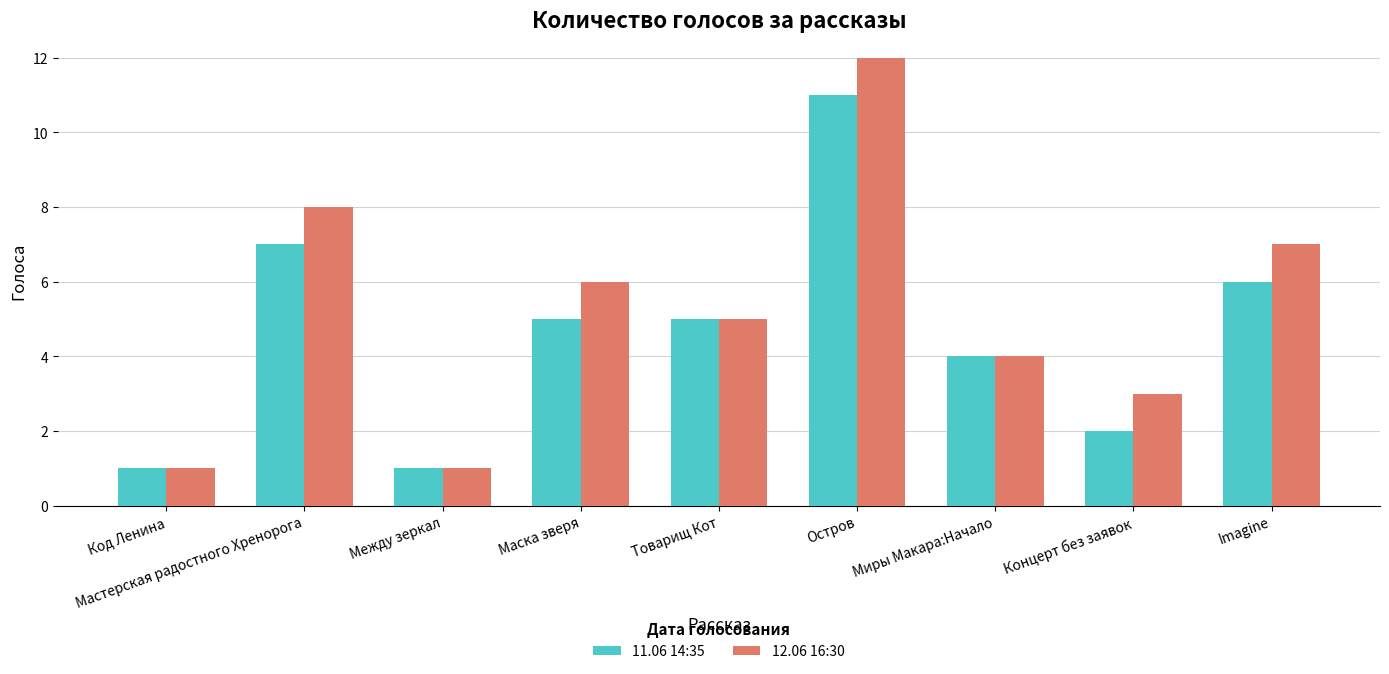

Rank the series by their average value, from highest to lowest.

12.06 16:30, 11.06 14:35